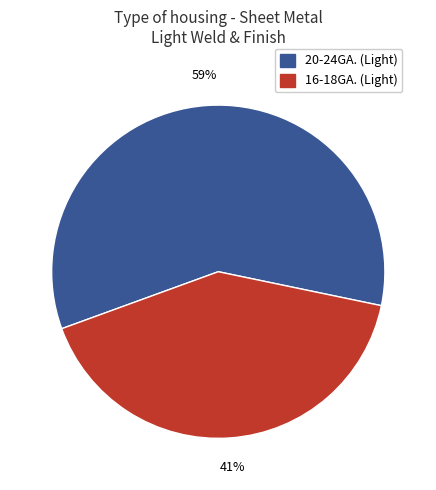

How many segments does this pie chart have?

2